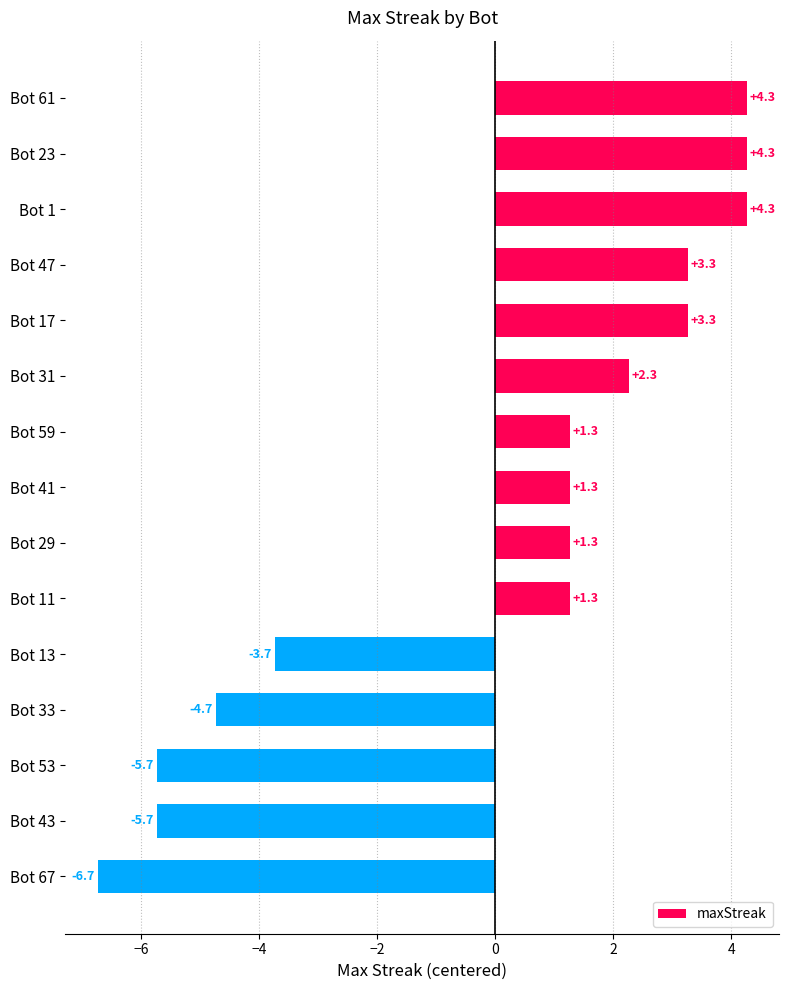

How many values are below 1?

5